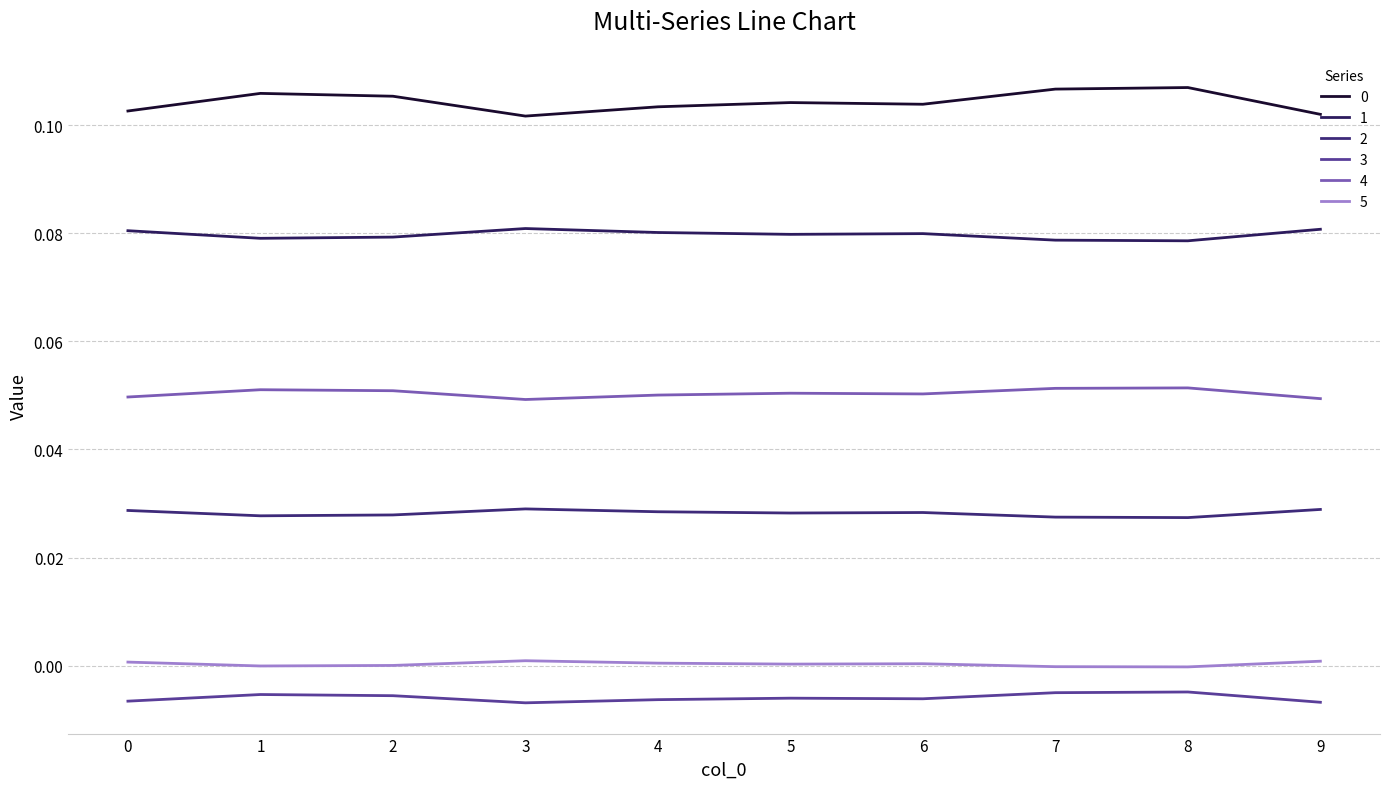

Does the chart display data point markers on the line(s)?

No